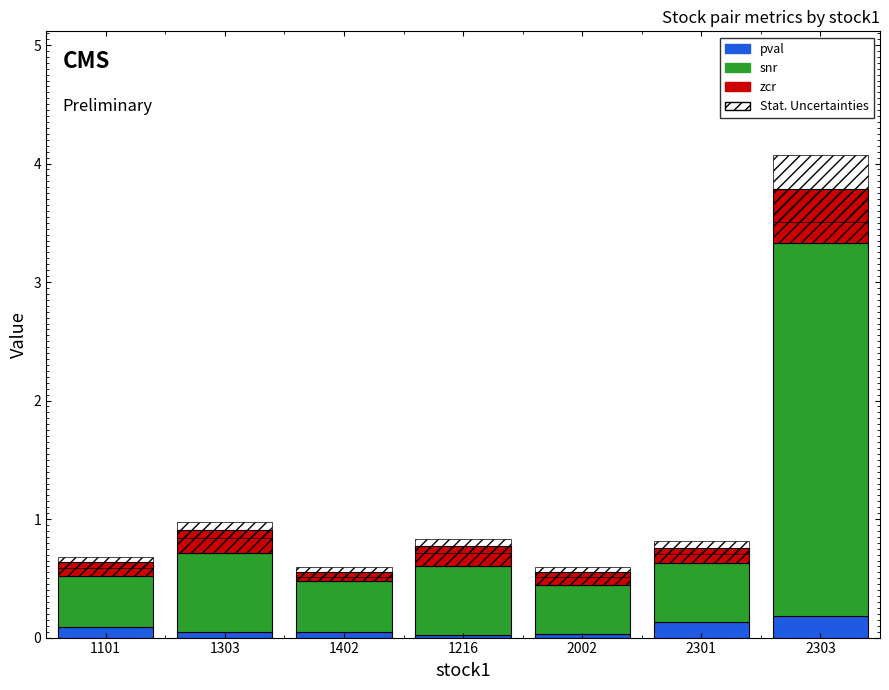

The value of zcr at 2002 is 0.0. True or false?

False